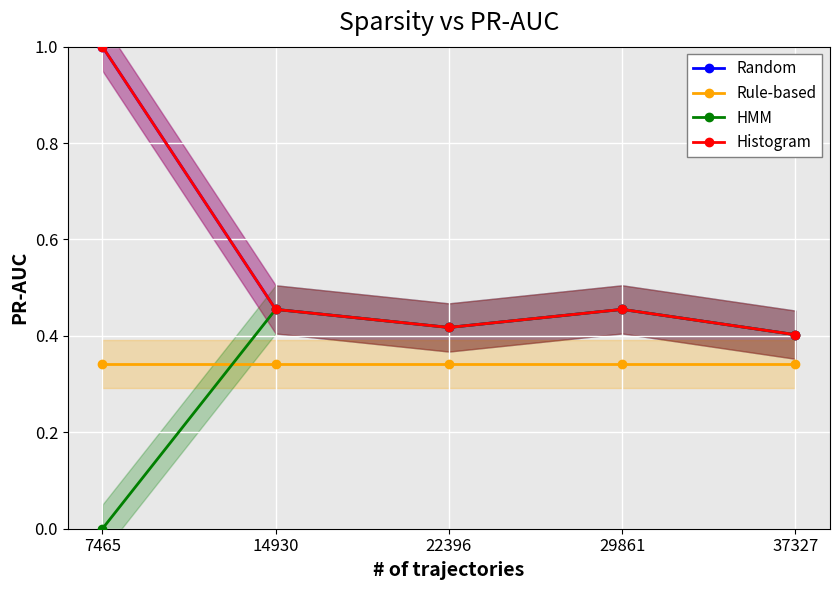

How many times do Rule-based and HMM cross each other?

1